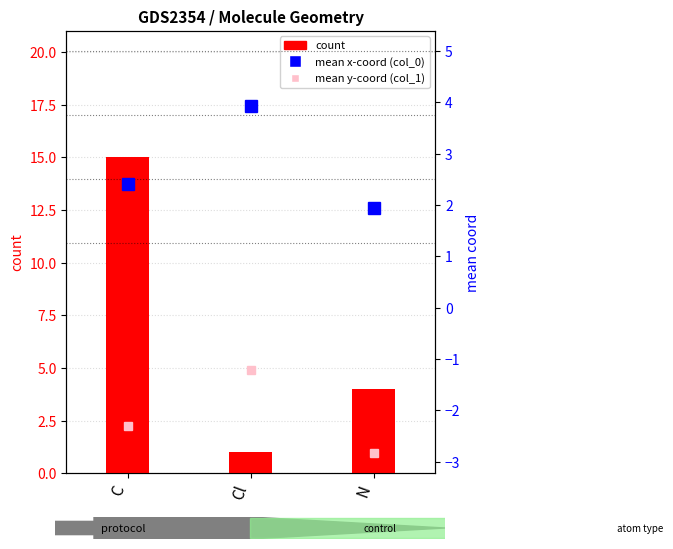

Does the chart contain stacked bars?

No